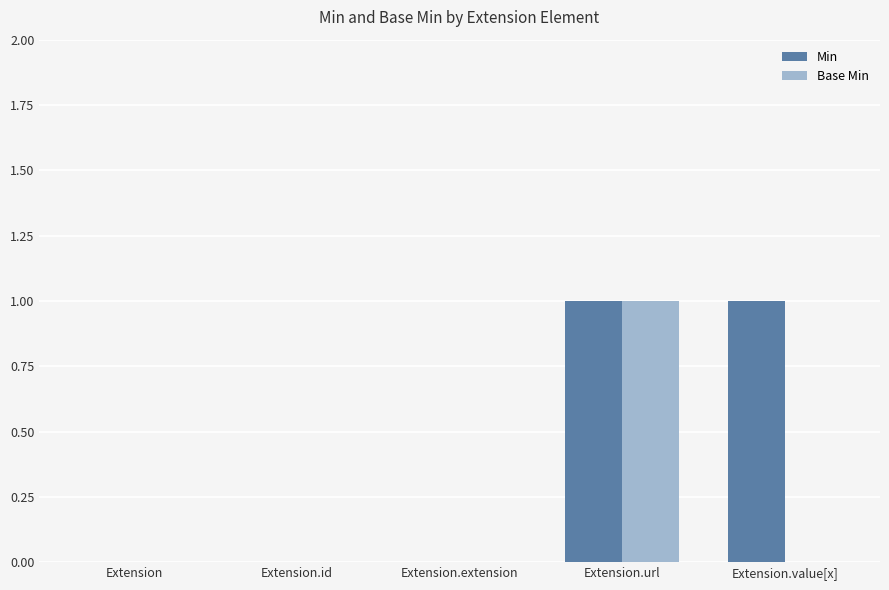

Count the Base Min values in the range 0 to 1.

5